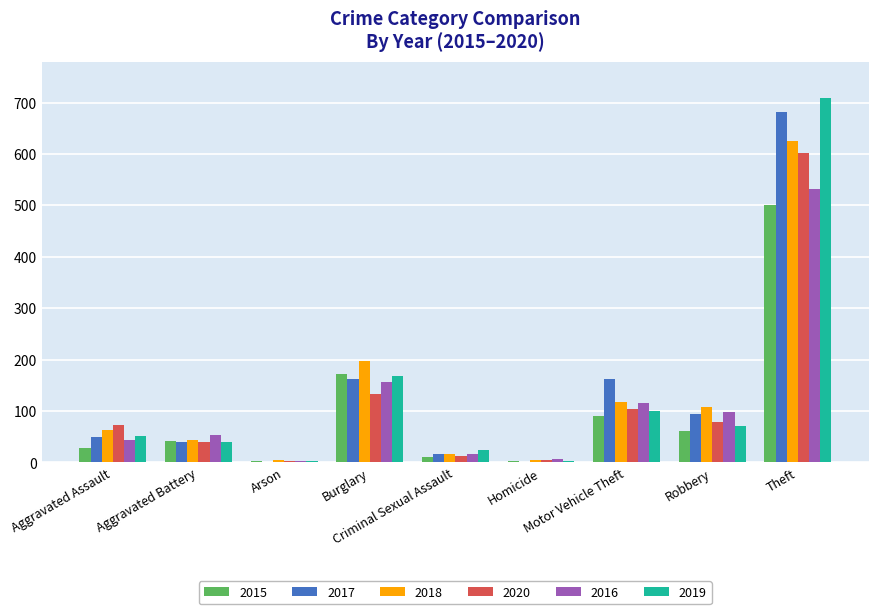

What is the sum of all 2020 values?

1051